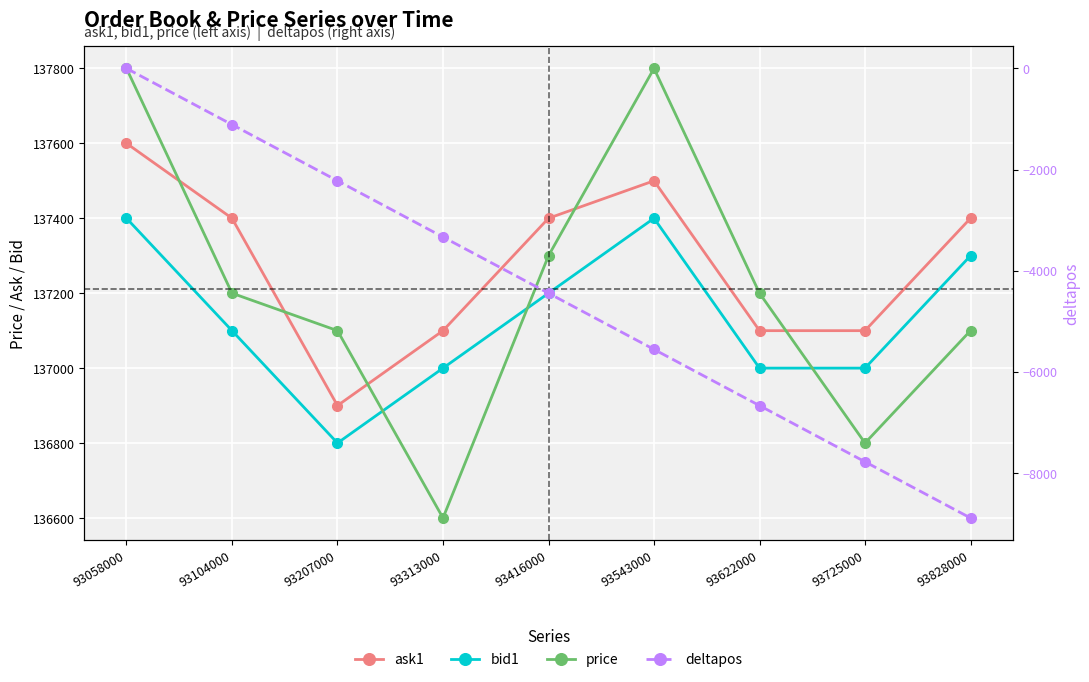

How many lines are shown in the chart?

4